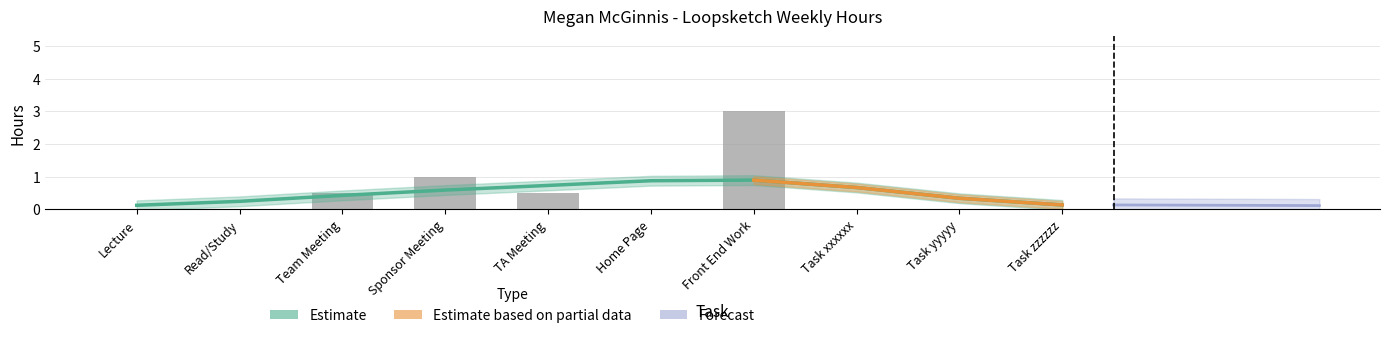

Reading right to left, what are all the values shown in this chart?

Task zzzzzz=0.0	Task yyyyy=0.0	Task xxxxxx=0.0	Front End Work=3.0	Home Page=0.0	TA Meeting=0.5	Sponsor Meeting=1.0	Team Meeting=0.5	Read/Study=0.0	Lecture=0.0